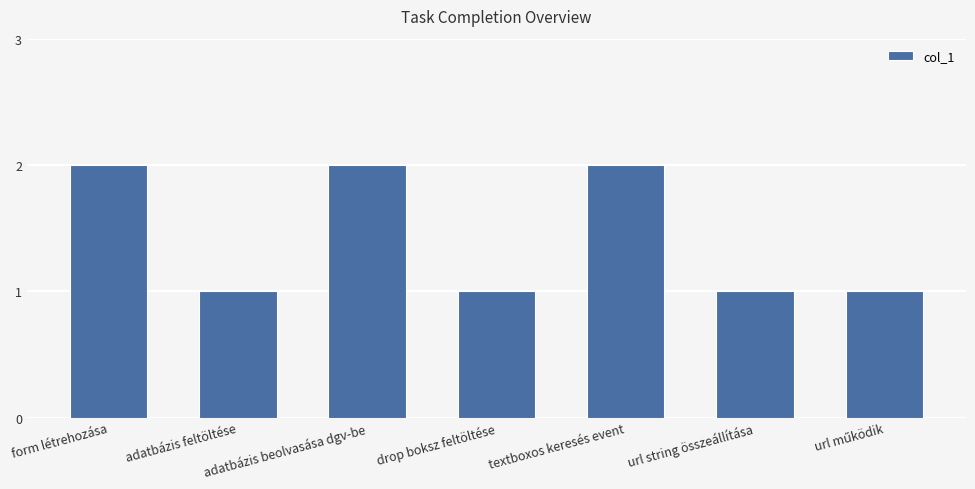

The chart shows a value of 2 at adatbázis feltöltése. True or false?

False